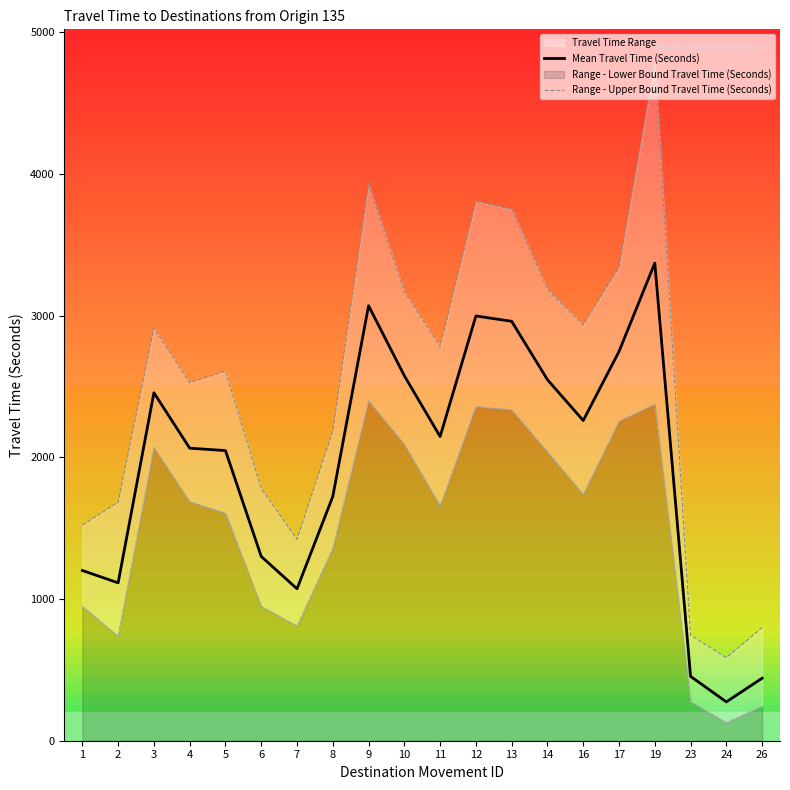

Is the value of Range - Upper Bound Travel Time (Seconds) at 2 greater than the value of Mean Travel Time (Seconds) at 19?

No